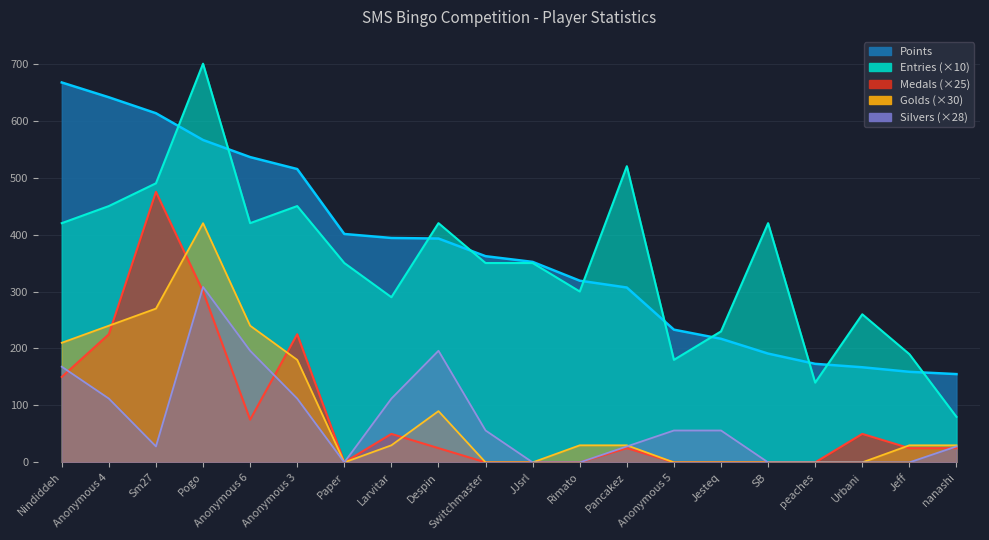

Rank the series at Urbani from lowest to highest value.

Golds, Silvers, Medals, Points, Entries